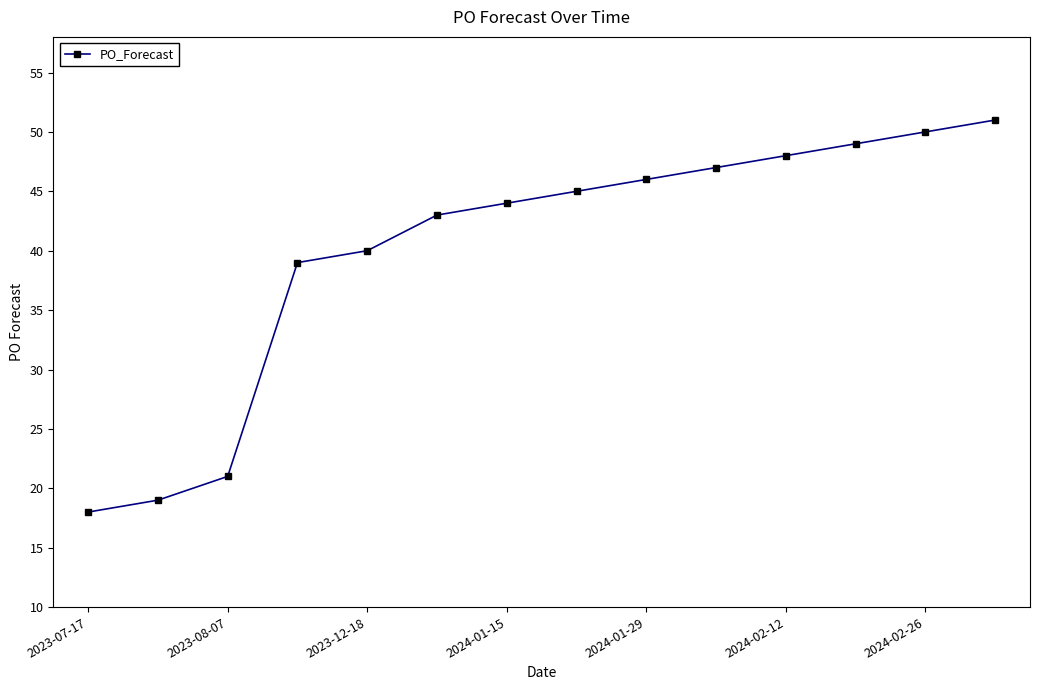

True or false: the data has more than 0 interior local peaks.

False